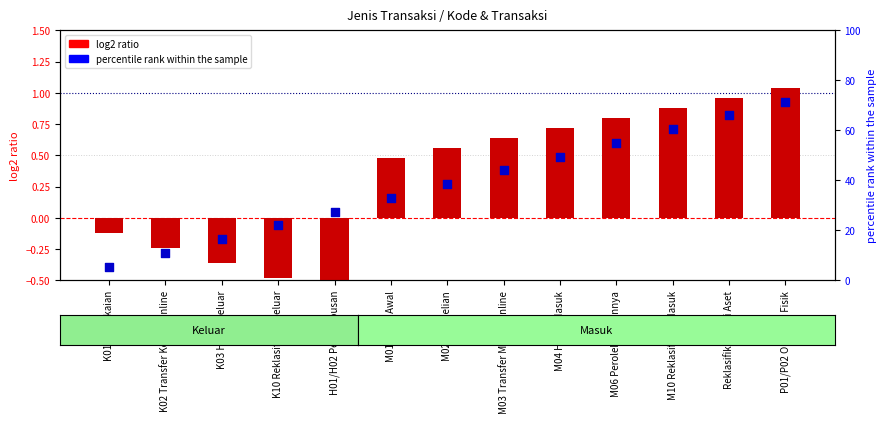

Which series reaches the maximum Y coordinate?

percentile rank within the sample